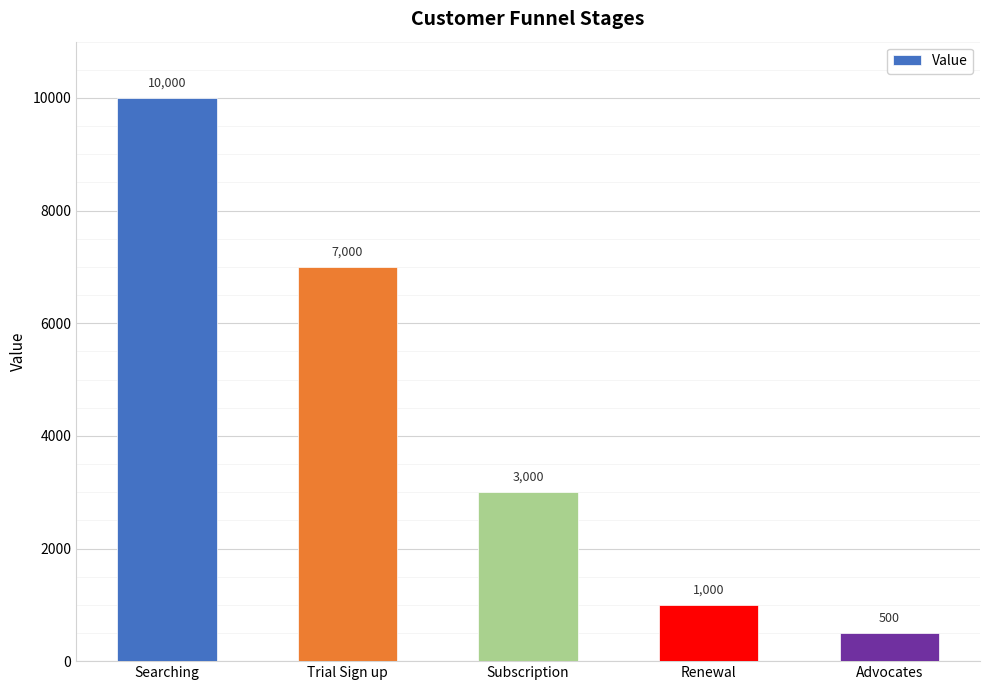

How many categories are shown in the chart?

5